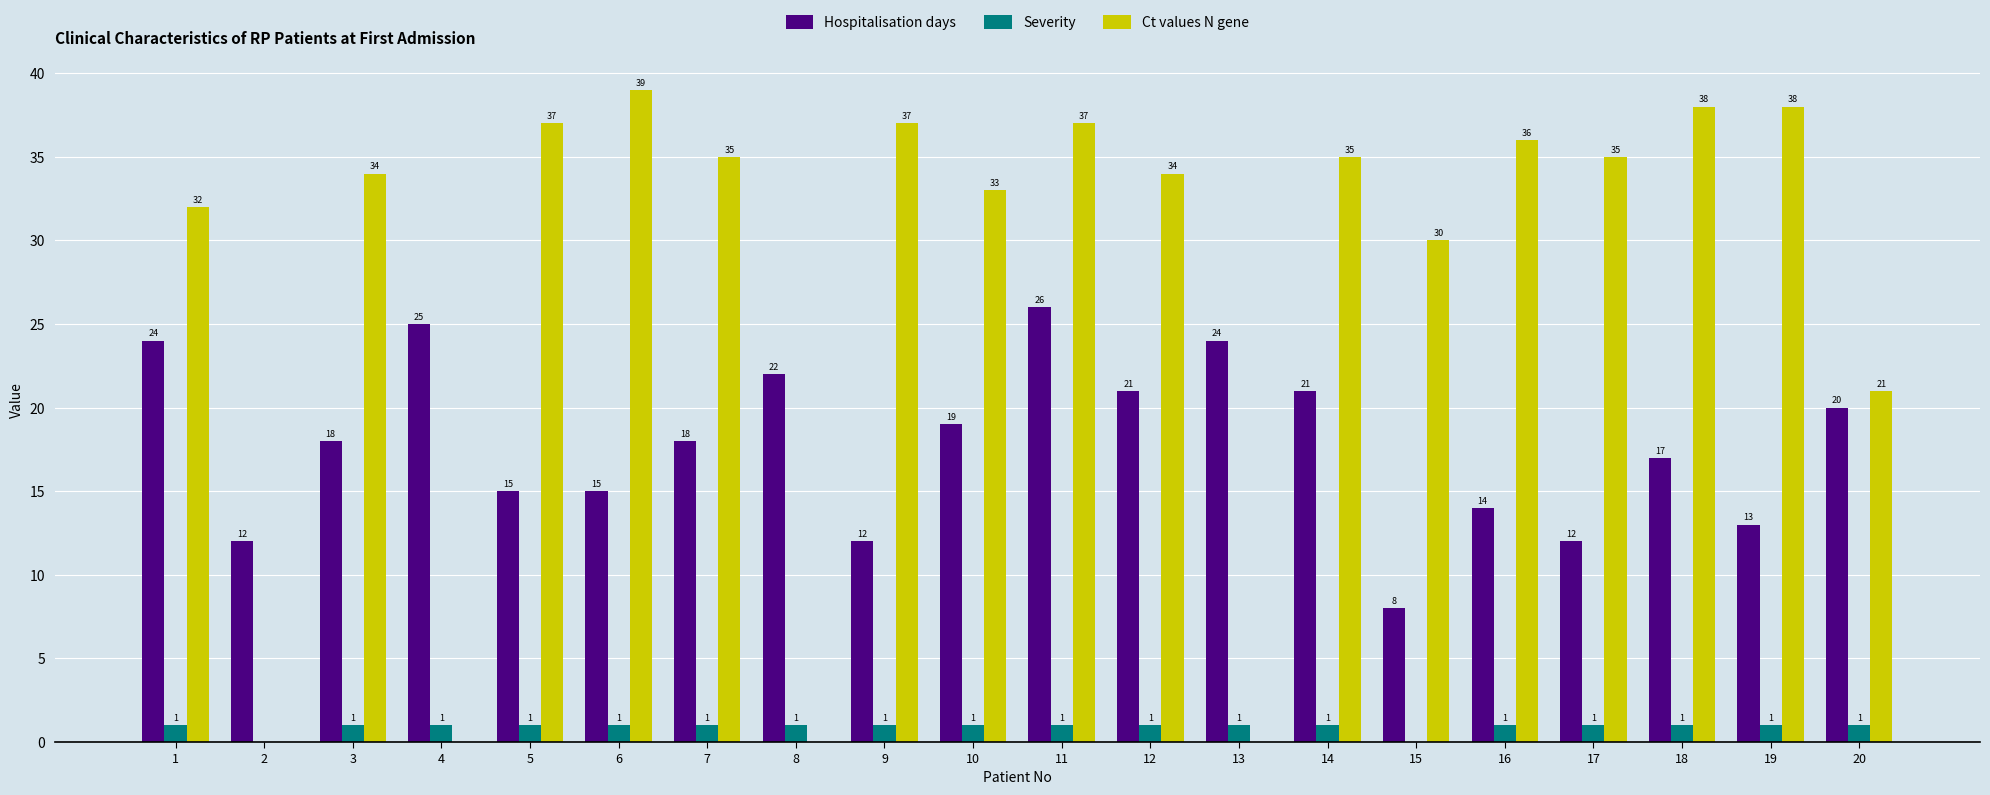

Reading left to right, what are all the values shown in this chart?

Hospitalisation days: 24	12	18	25	15	15	18	22	12	19	26	21	24	21	8	14	12	17	13	20
Severity: 1	0	1	1	1	1	1	1	1	1	1	1	1	1	0	1	1	1	1	1
Ct values N gene: 32	0	34	0	37	39	35	0	37	33	37	34	0	35	30	36	35	38	38	21